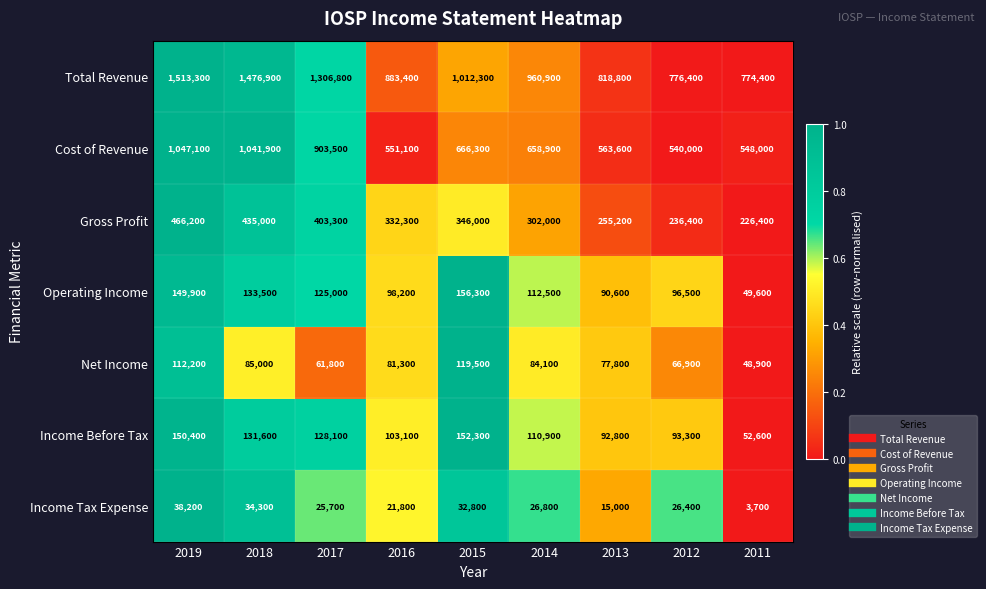

Which series has the largest range (max minus min)?

Total Revenue